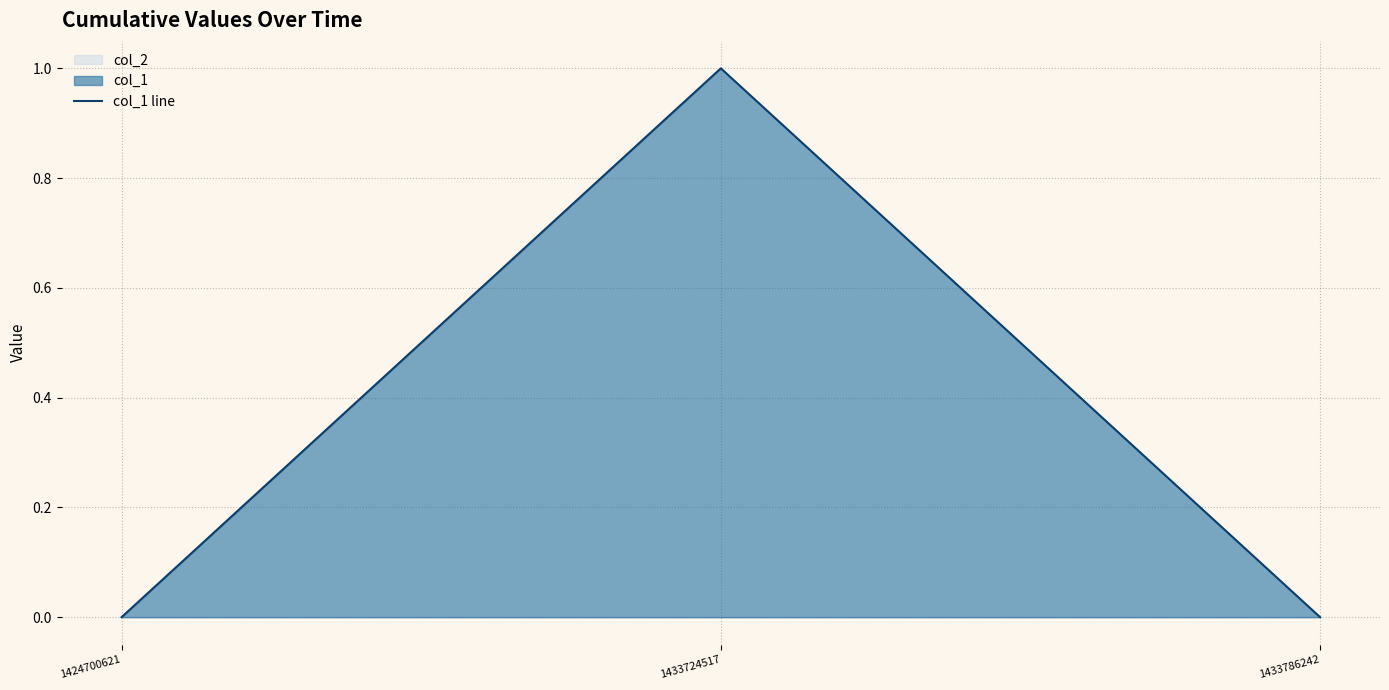

How many lines are shown in the chart?

1